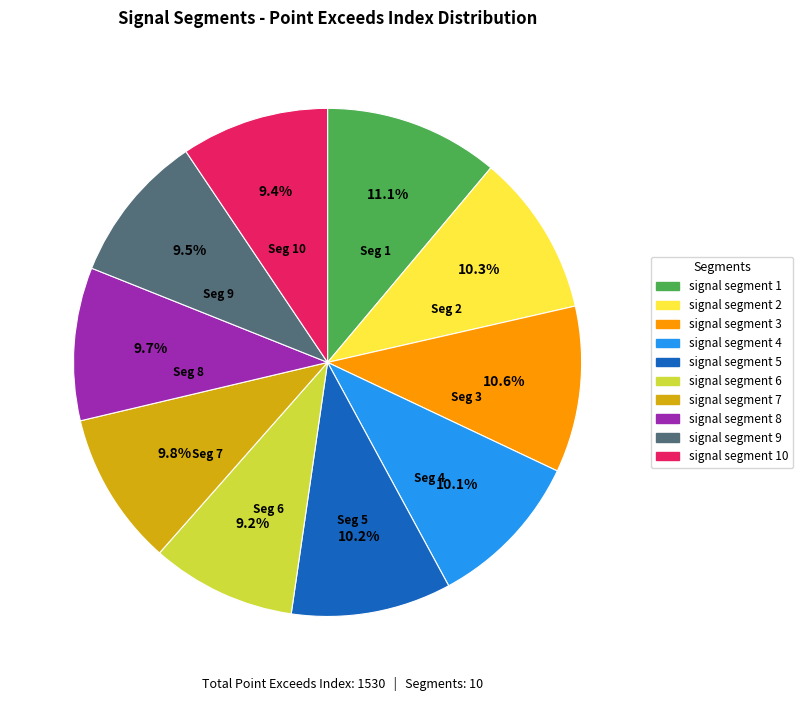

Is there any slice that represents more than half of the pie?

No